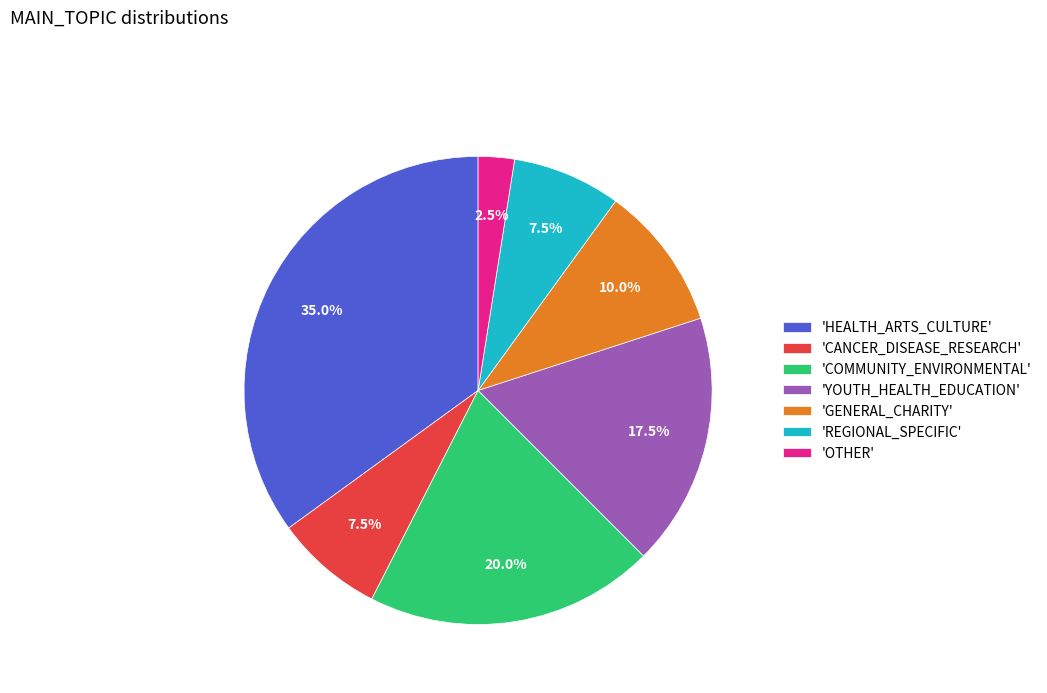

How many slices are in this pie chart?

7